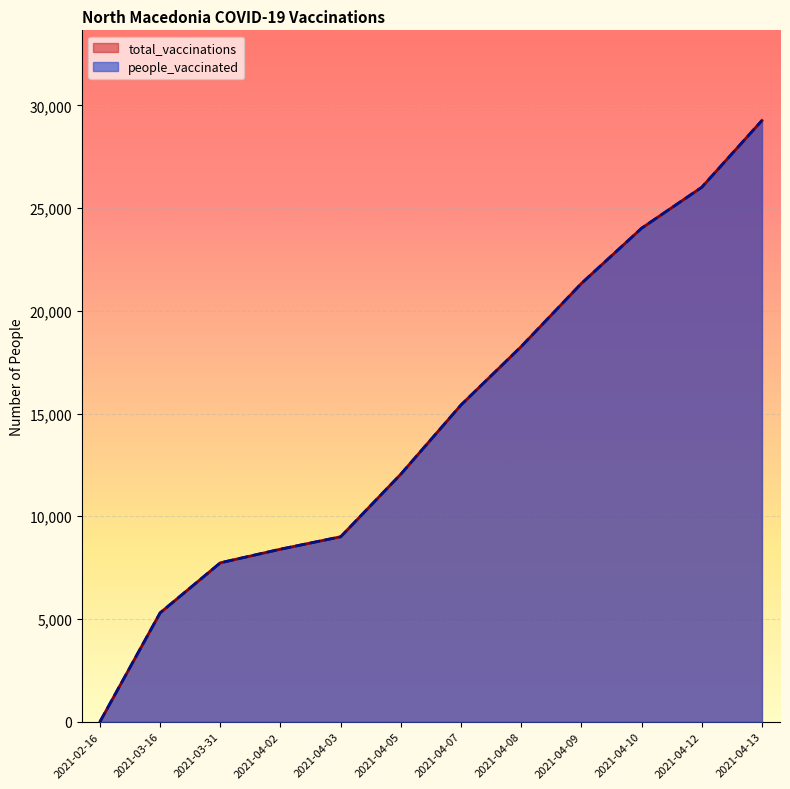

Which category has the highest value in the total_vaccinations series?

2021-04-13